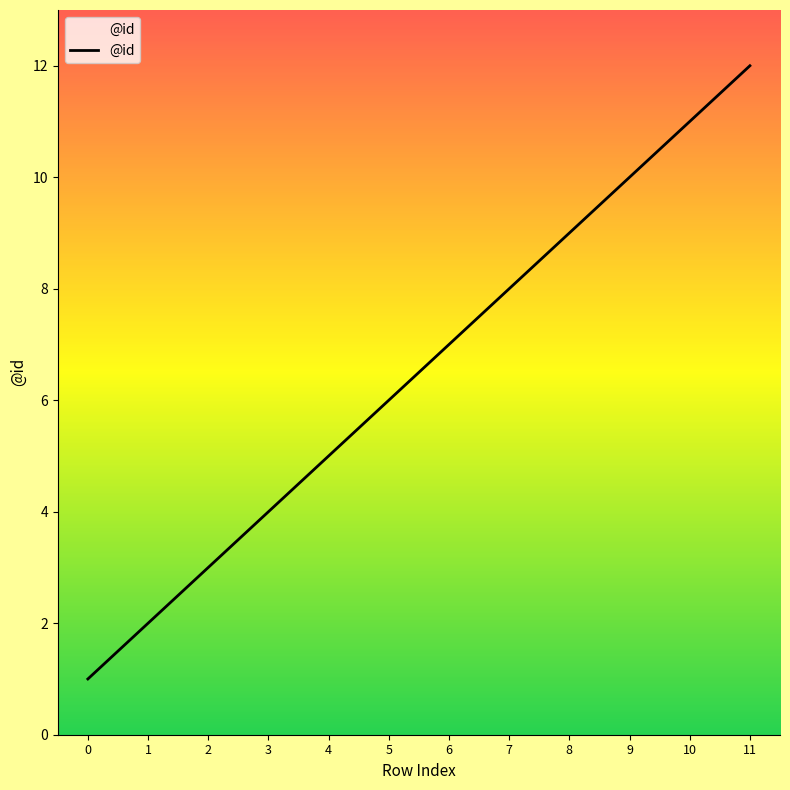

Rank the categories by value from highest to lowest.

11, 10, 9, 8, 7, 6, 5, 4, 3, 2, 1, 0